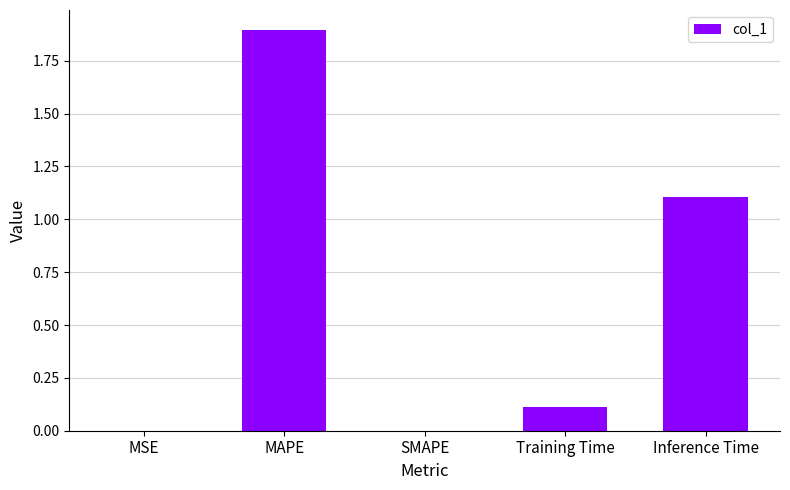

Which category has the highest value across all series?

MAPE